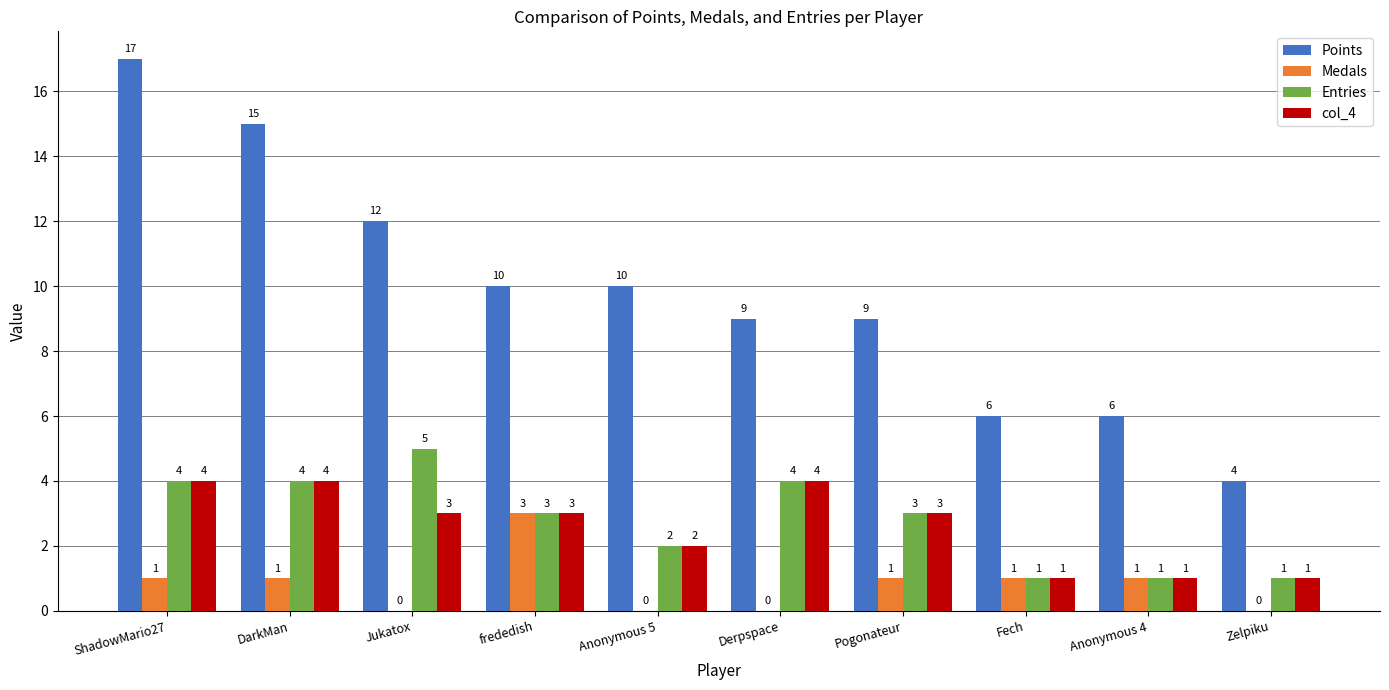

True or false: Entries has a value of 1 at Zelpiku.

True